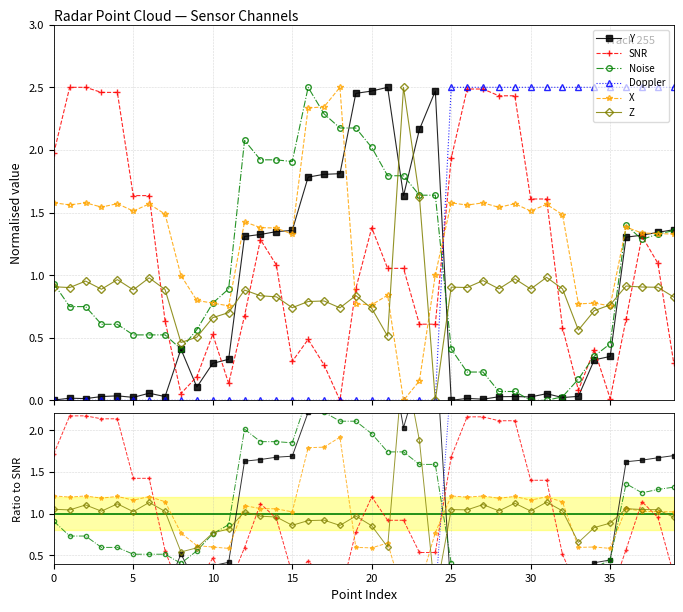

What is the difference between the second highest and minimum values in the Noise series?

2.2